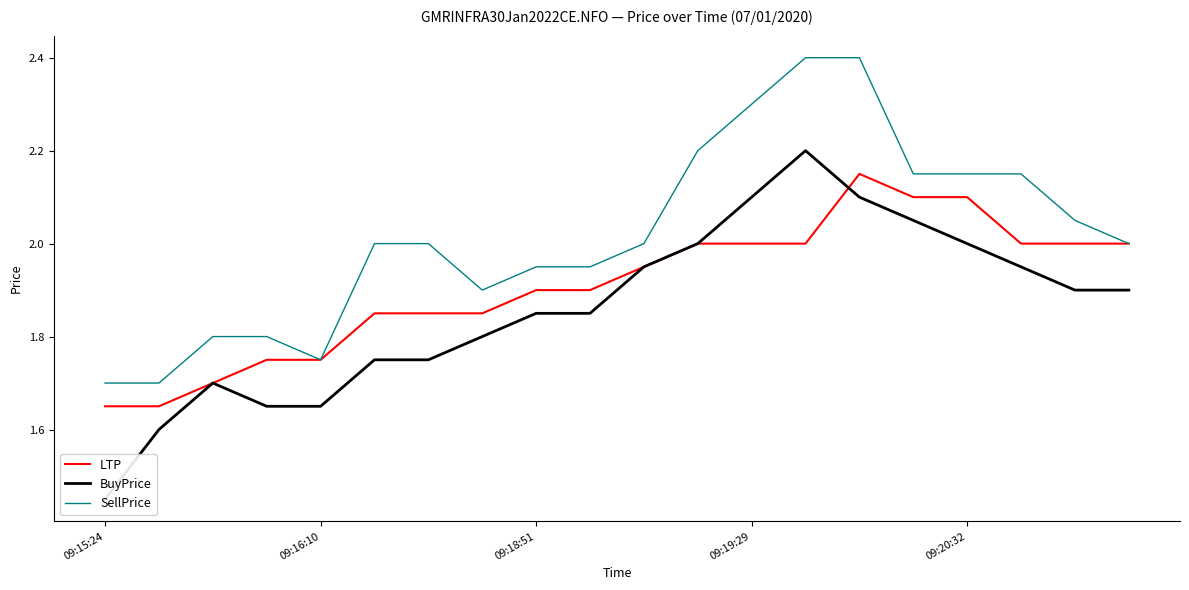

True or false: LTP and BuyPrice intersect in this chart.

True